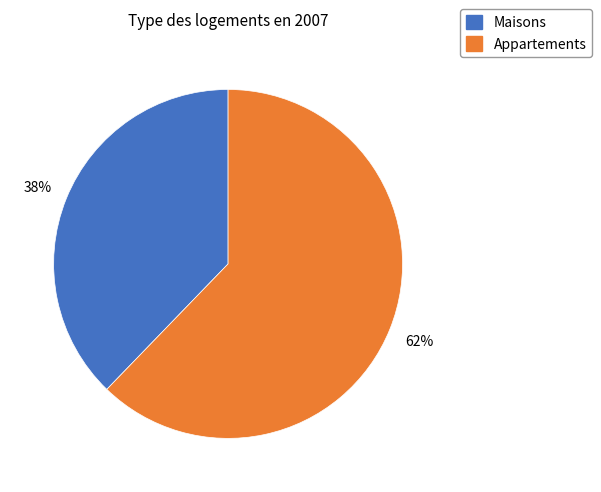

Is there any slice that represents more than half of the pie?

Yes